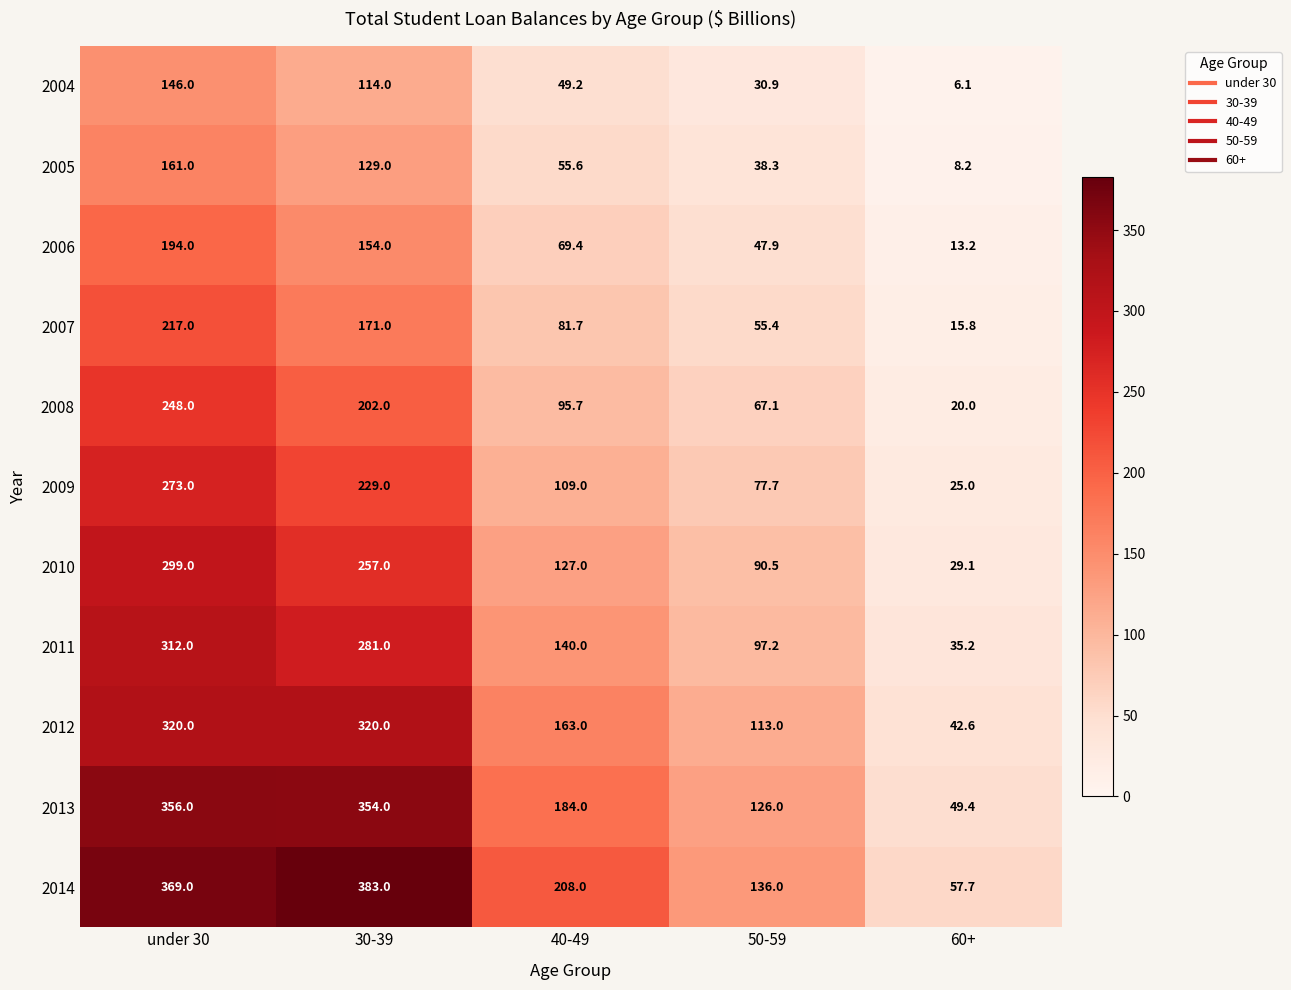

Is it true that 2012 equals 222.1 at under 30?

False